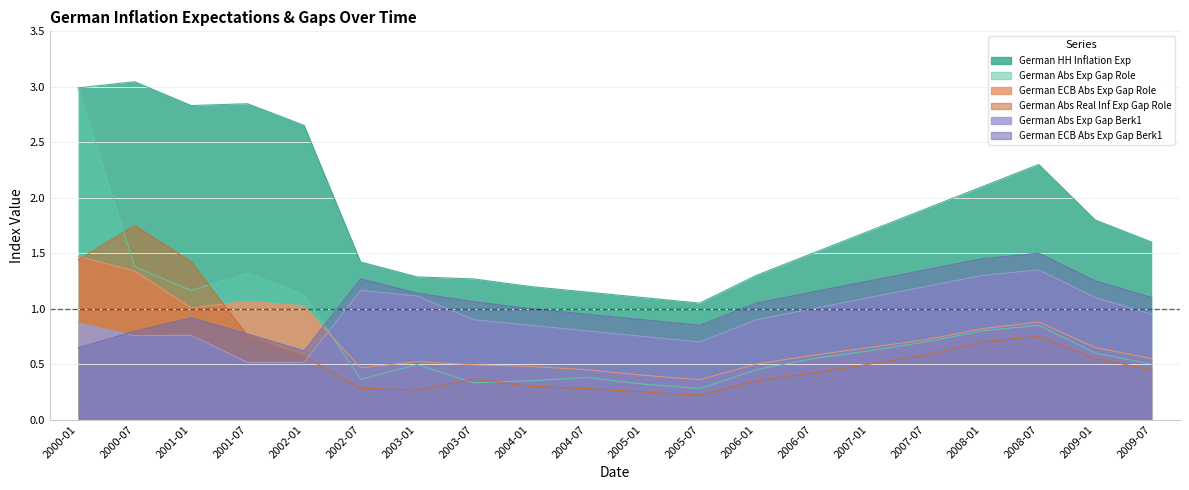

At which label does German ECB Abs Exp Gap Berk1 first exceed 1?

2002-07